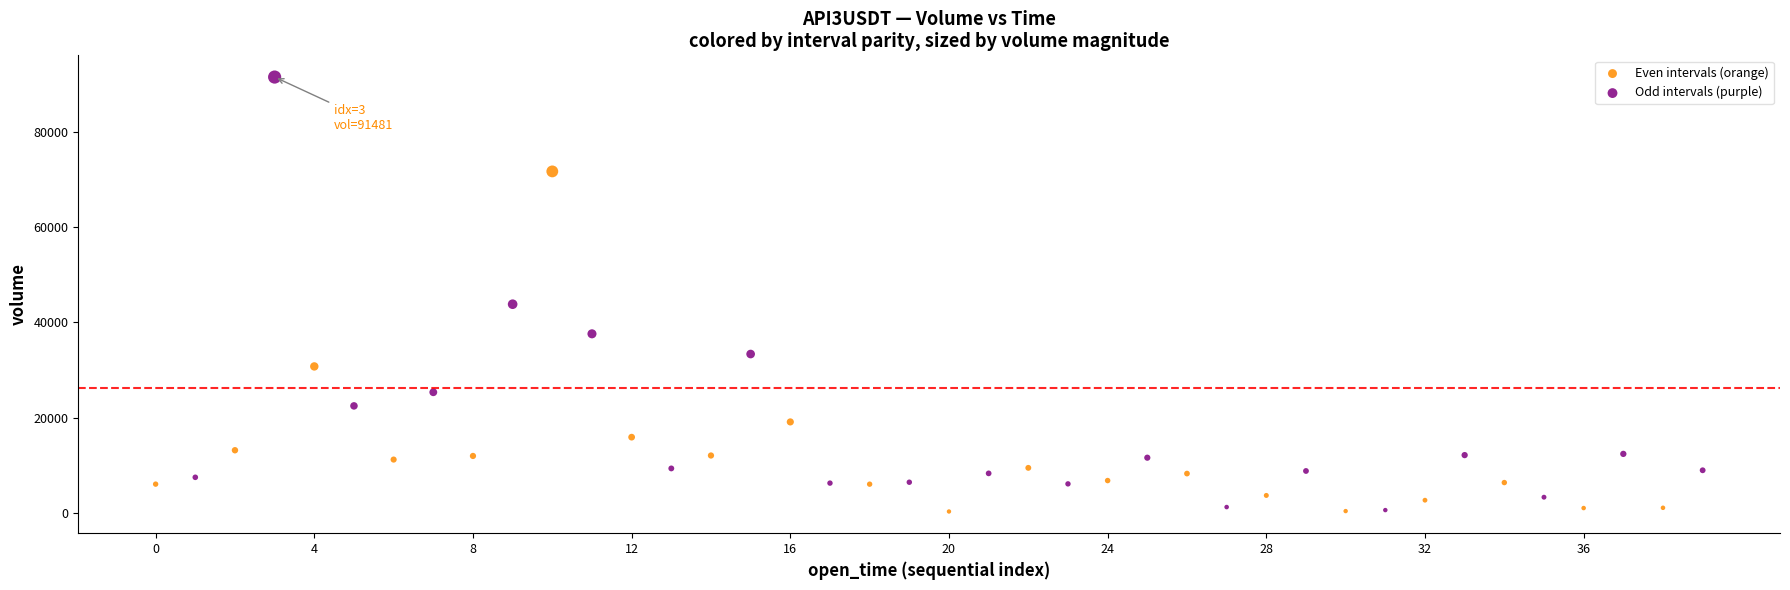

What are all the series names shown in the legend?

Even intervals (orange), Odd intervals (purple)